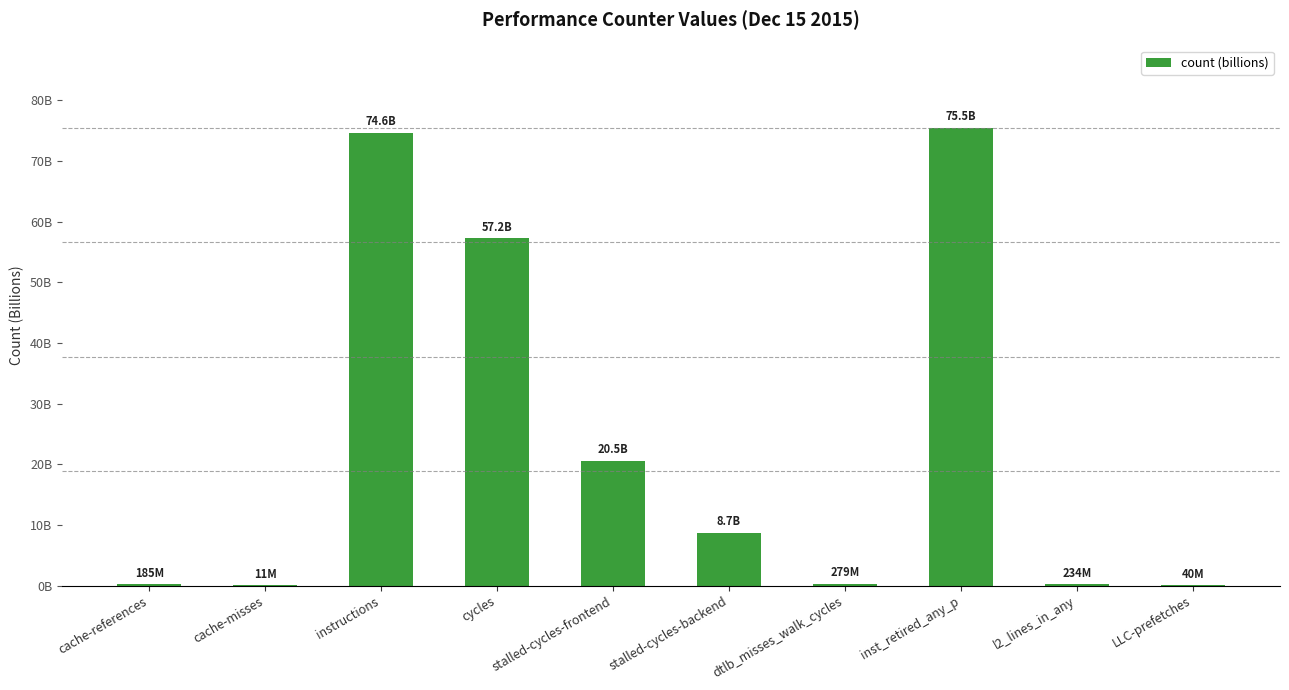

Which has a higher value, cache-references or cycles?

cycles